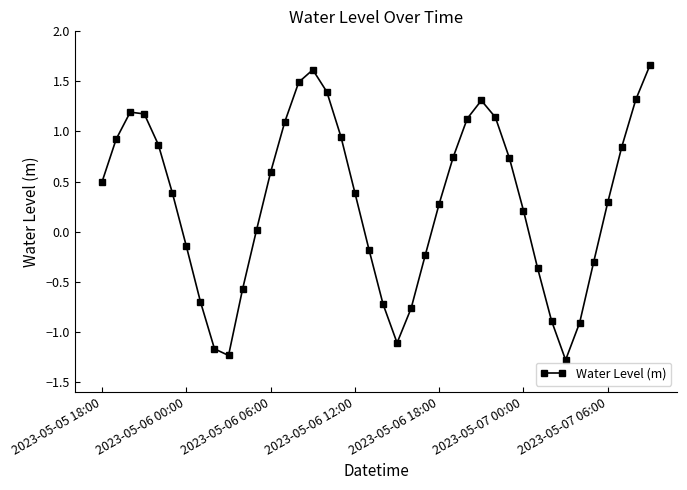

What is the difference between the maximum and minimum values?

2.9